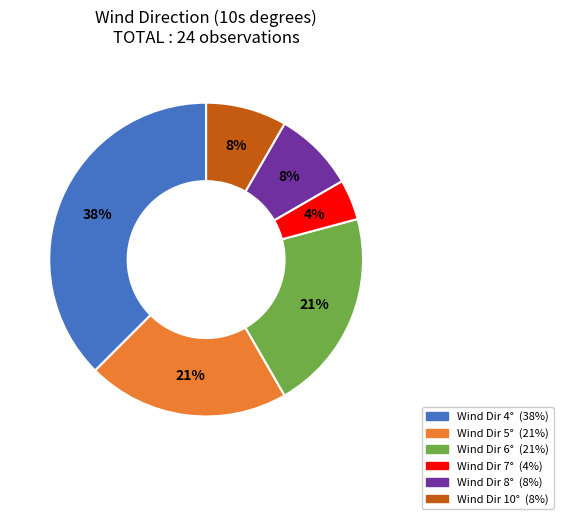

Is there any slice that represents more than half of the pie?

No